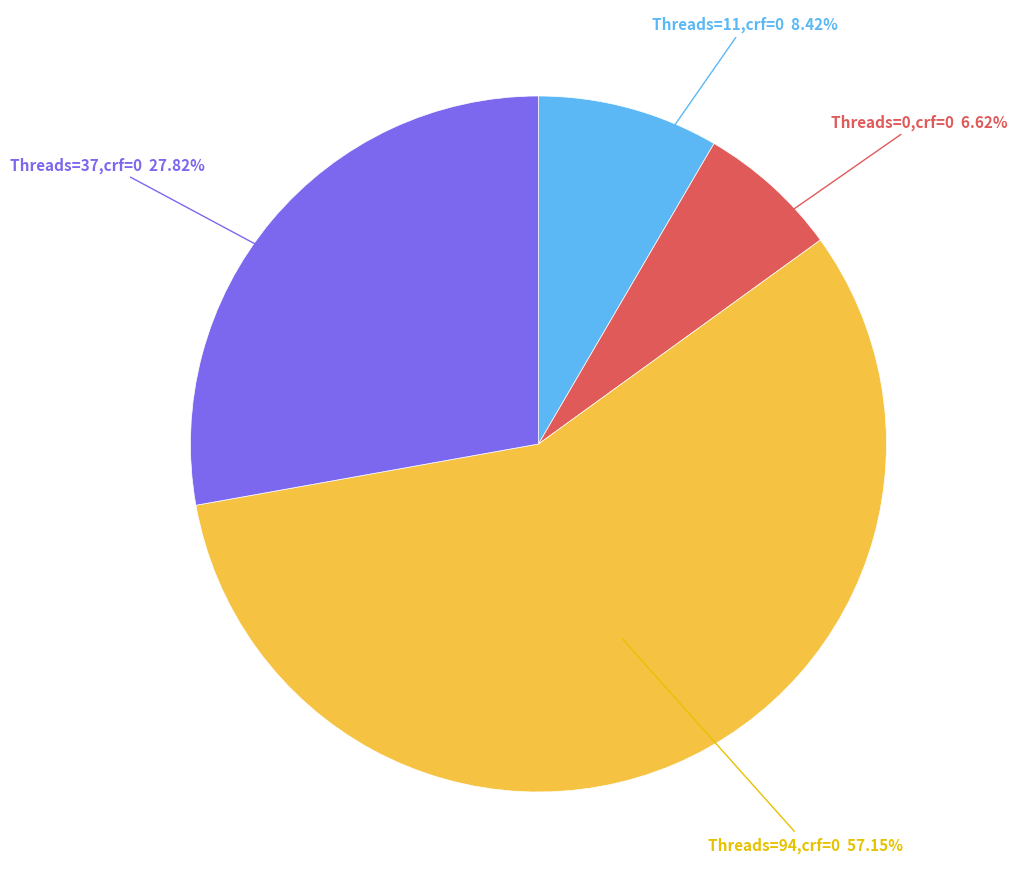

Is there any slice that represents more than half of the pie?

Yes